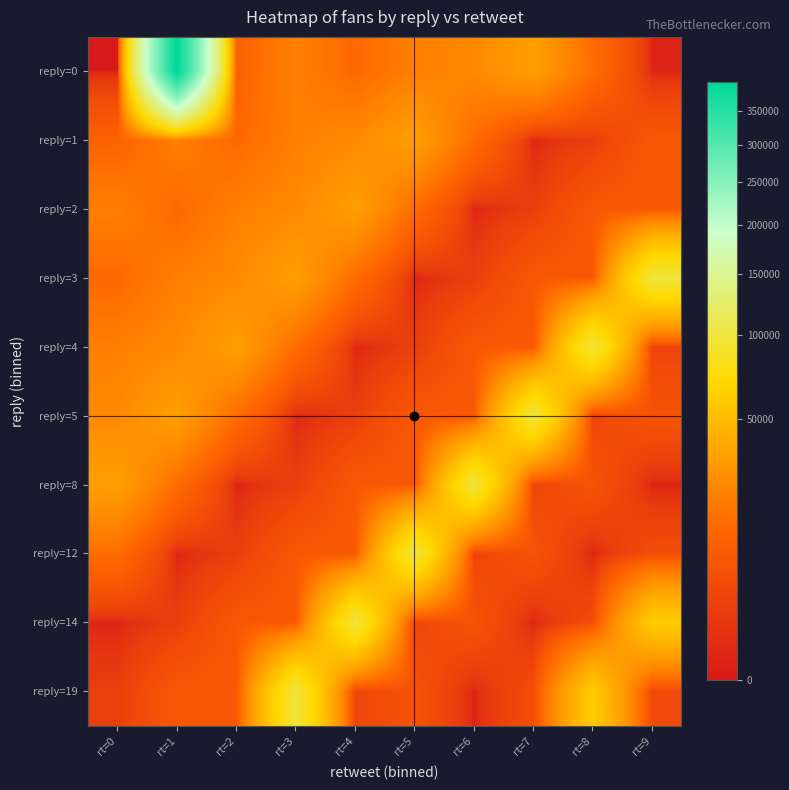

What is the maximum value shown in the chart?

395086